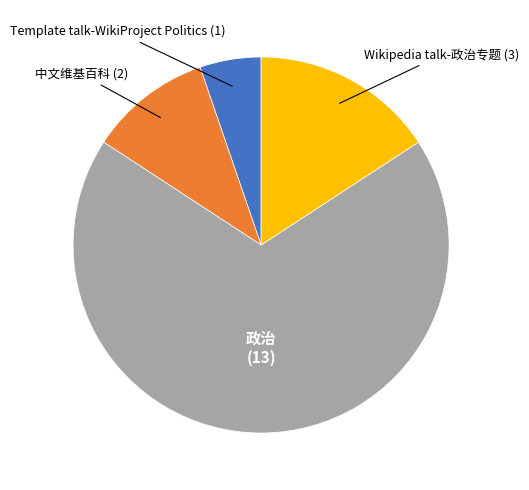

True or false: 中文维基百科 accounts for 1% of the total.

False